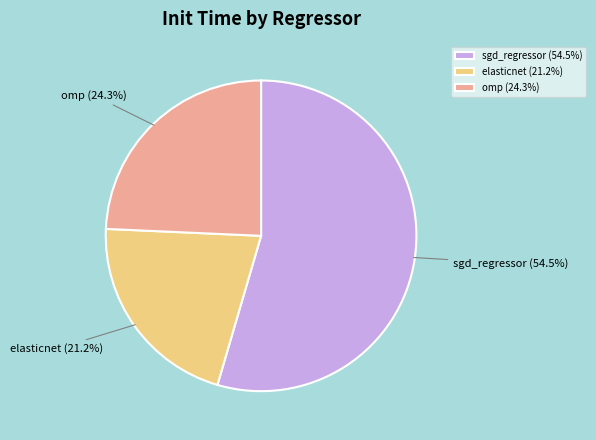

To the nearest percent, what is the difference between the omp and sgd_regressor slice percentages?

30%